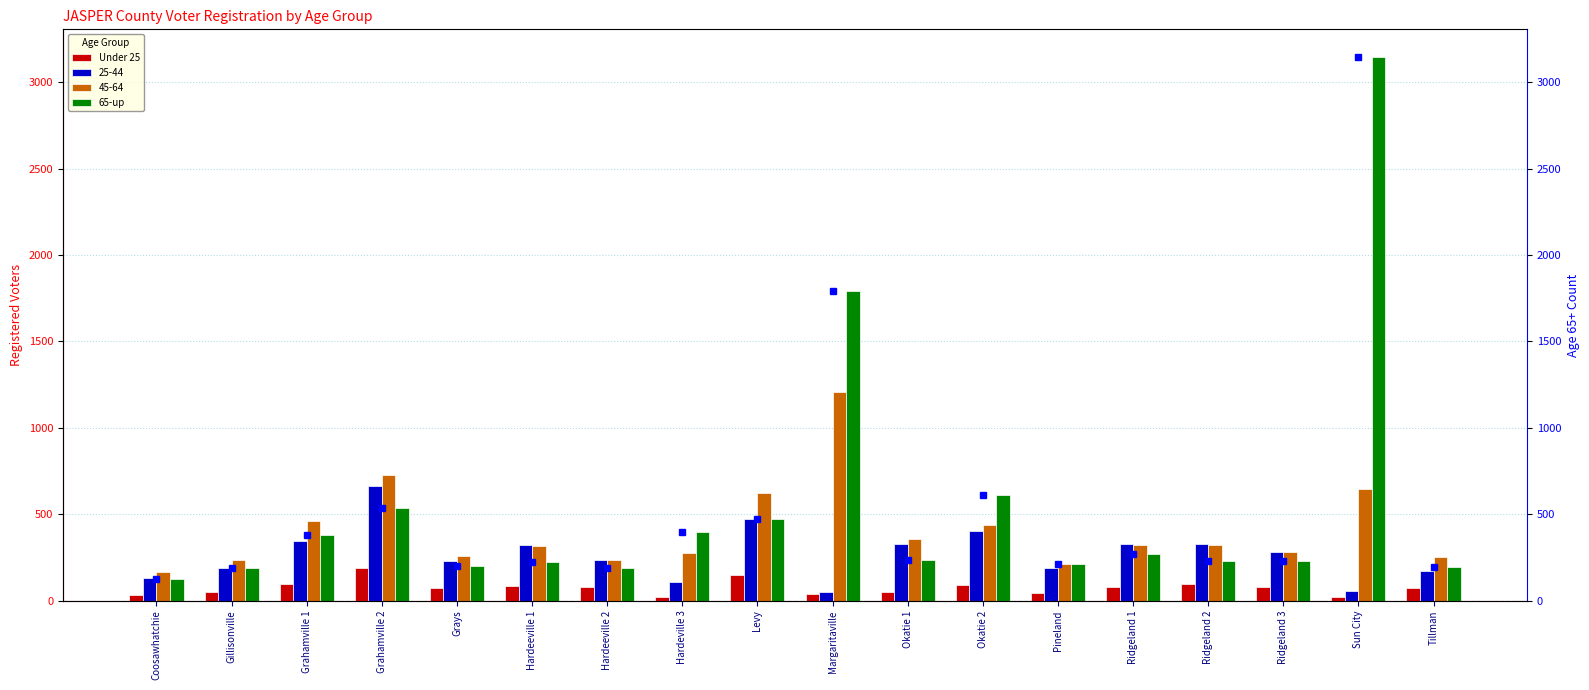

Rank the series at Okatie 2 from lowest to highest value.

Under 25, 65-up, 65-up (marker)